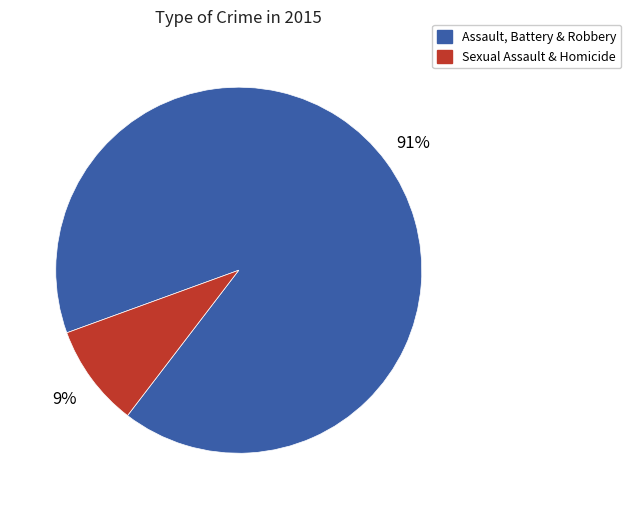

Which has a higher value, Sexual Assault & Homicide or Assault, Battery & Robbery?

Assault, Battery & Robbery